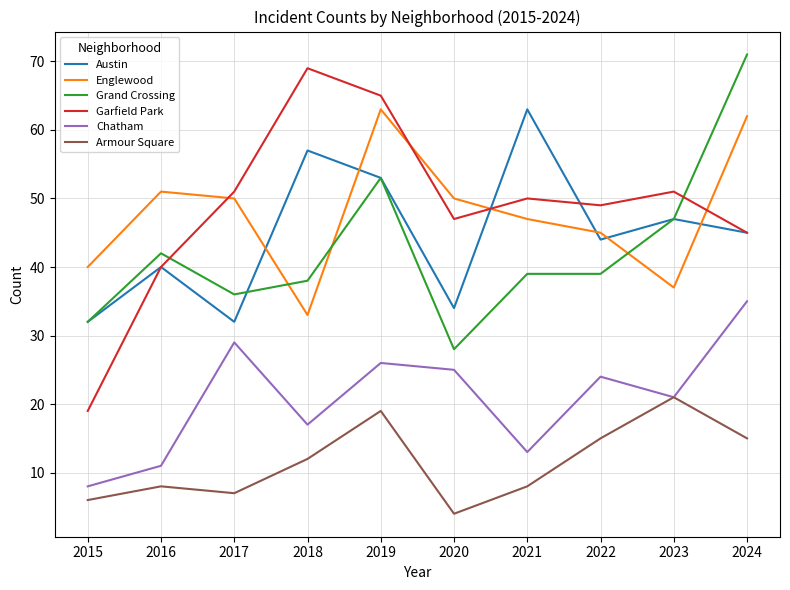

True or false: Chatham and Austin cross at least once.

False